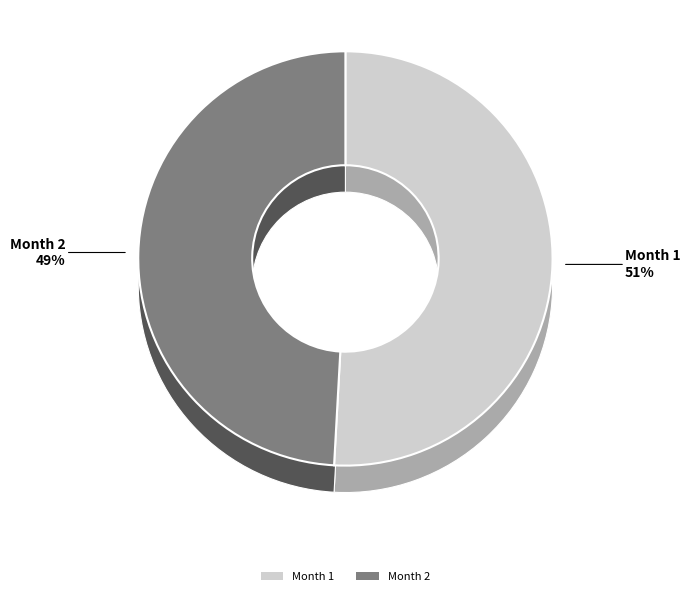

How many slices are in this pie chart?

2